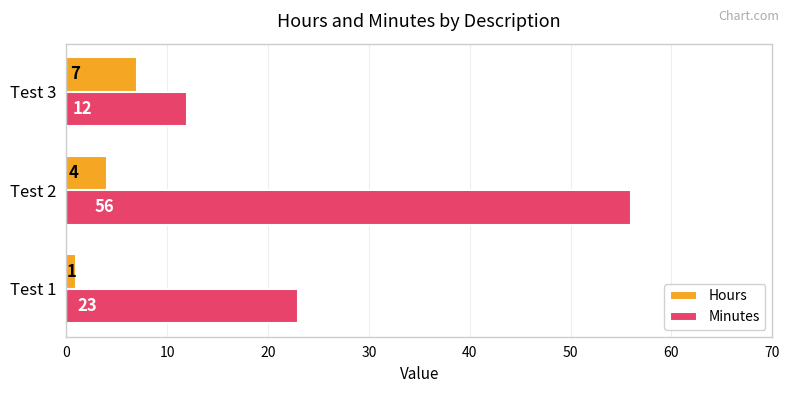

Count the number of data series in this chart.

2